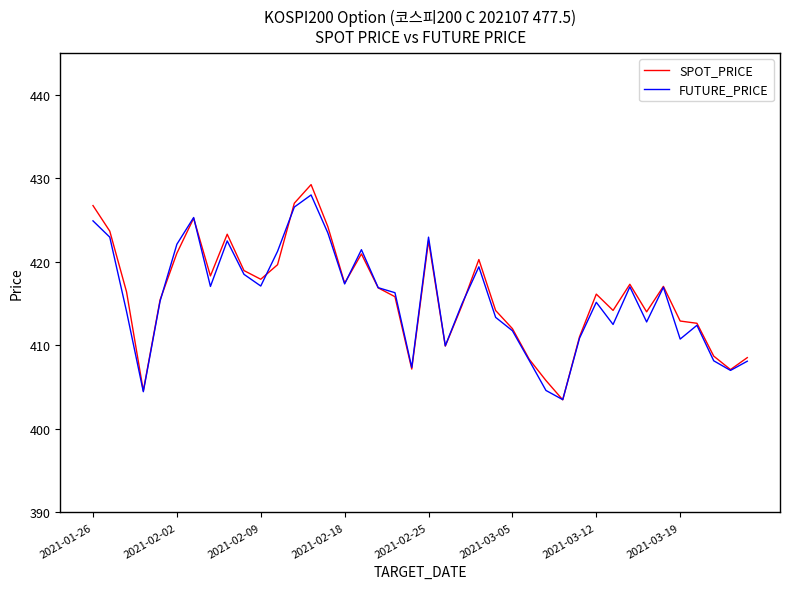

What is the smallest value displayed?

403.5